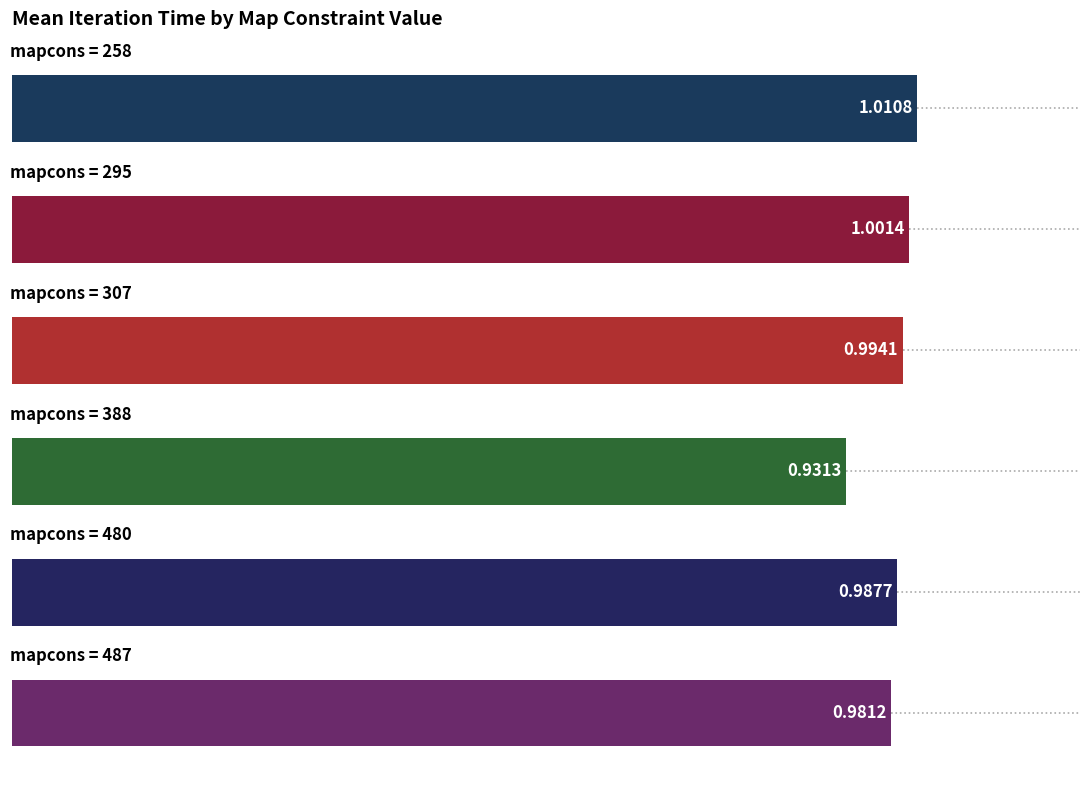

What is the sum of all values?

5.9